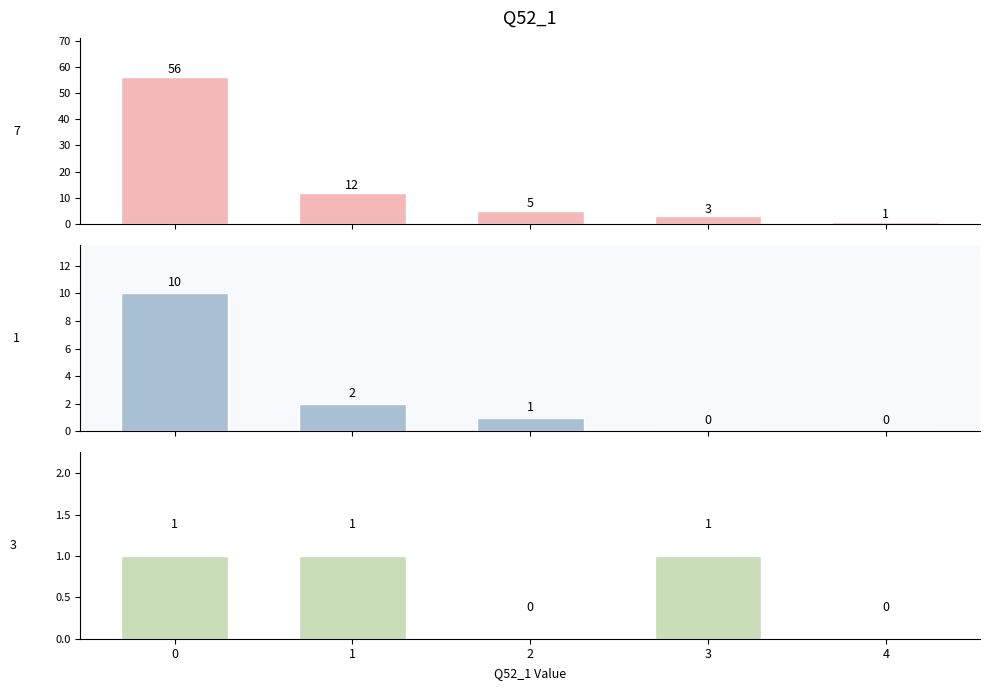

Between 1 and 2, which series saw the biggest shift?

7